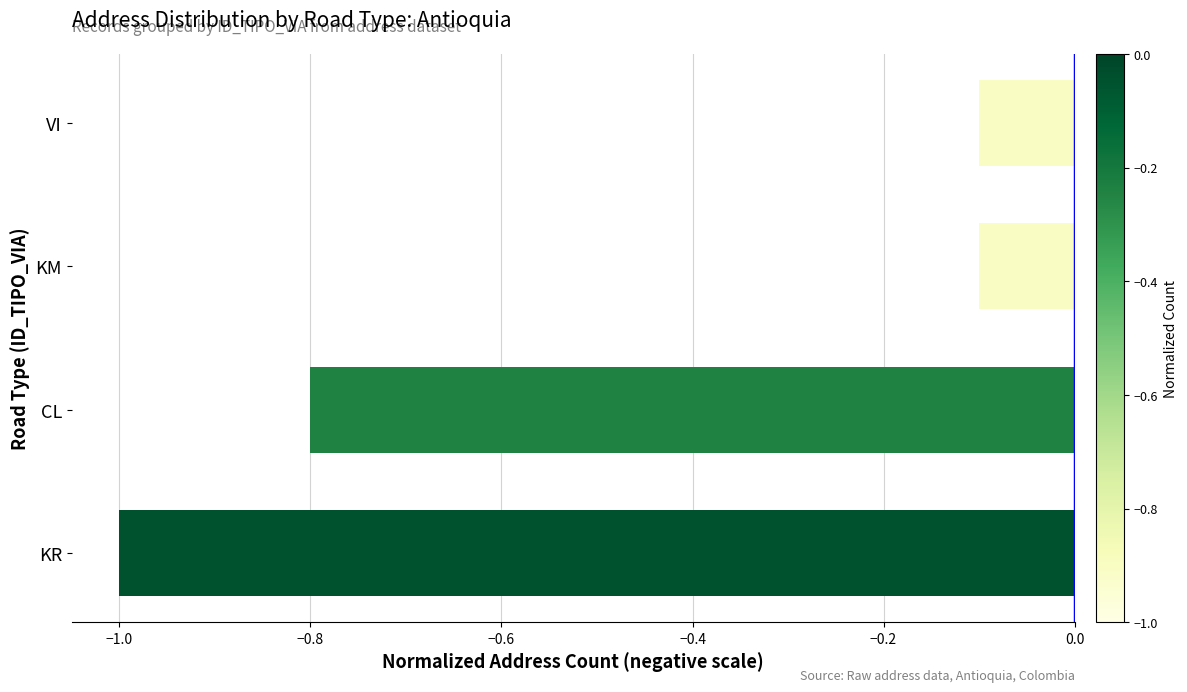

Reading bottom to top, list all the values displayed in this chart.

-1.0	-0.8	-0.1	-0.1